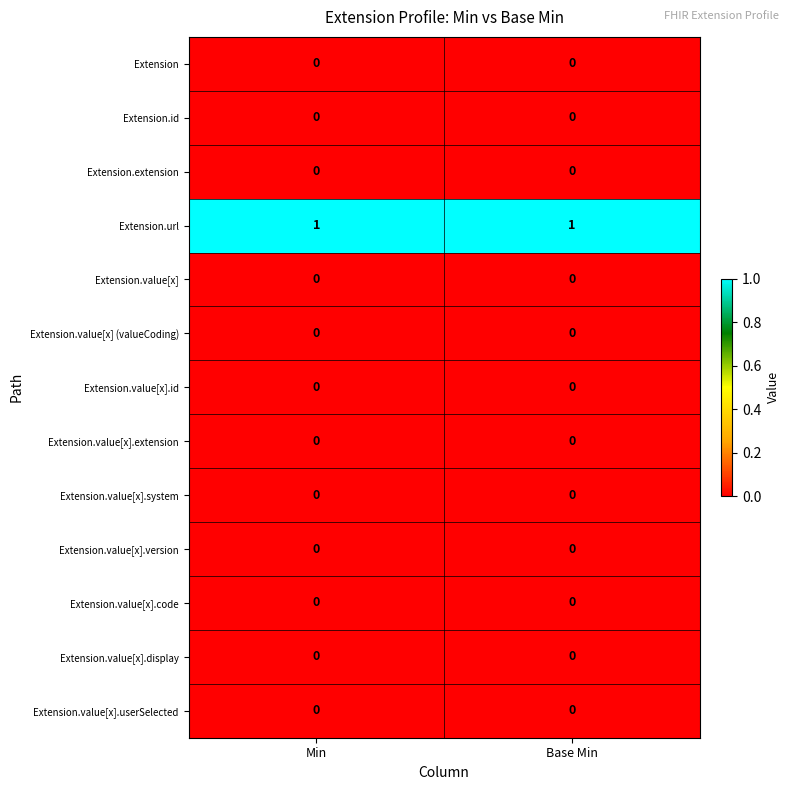

What is the maximum value shown in the chart?

1